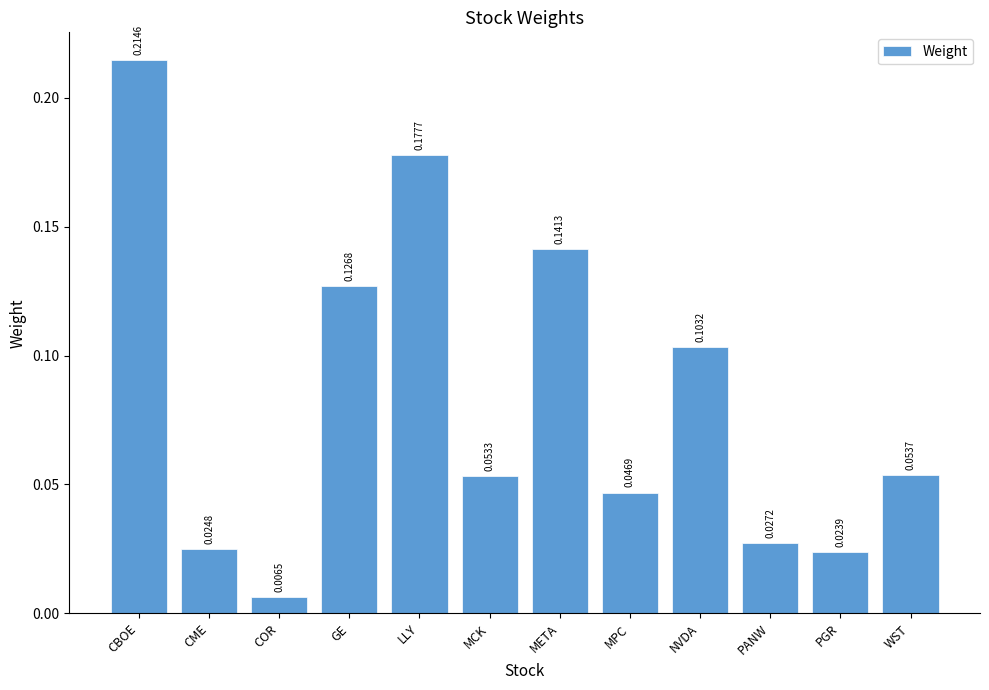

What is the label of the 10th bar from the right?

COR